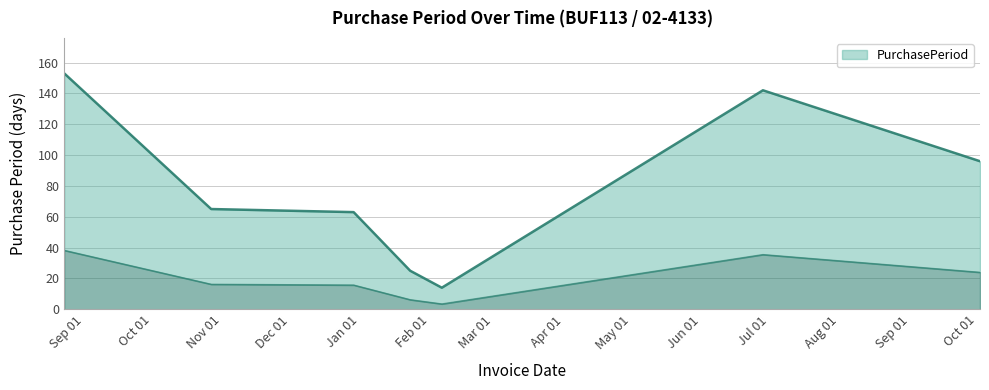

Where is the first local minimum?

2017-02-06